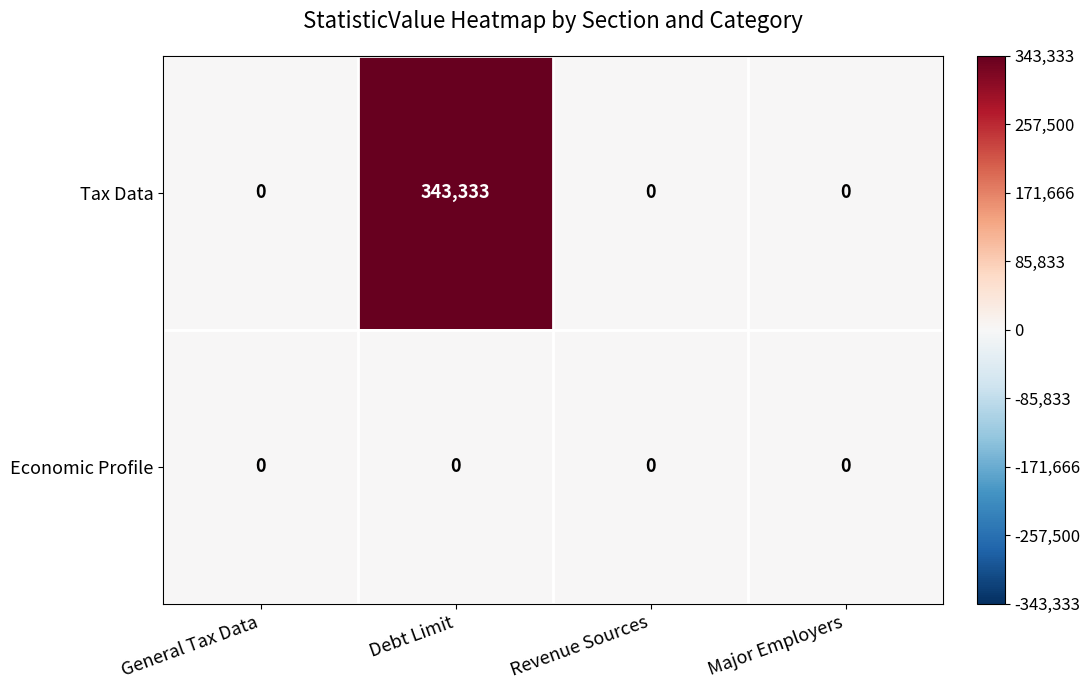

Which series has the largest range (max minus min)?

Tax Data